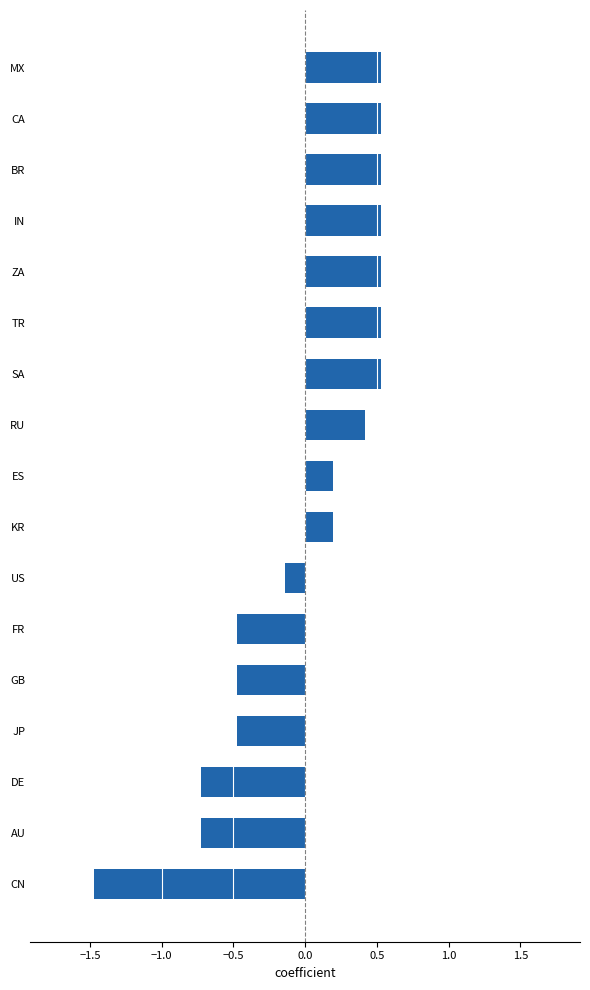

What is the difference between the maximum and minimum values?

2.0